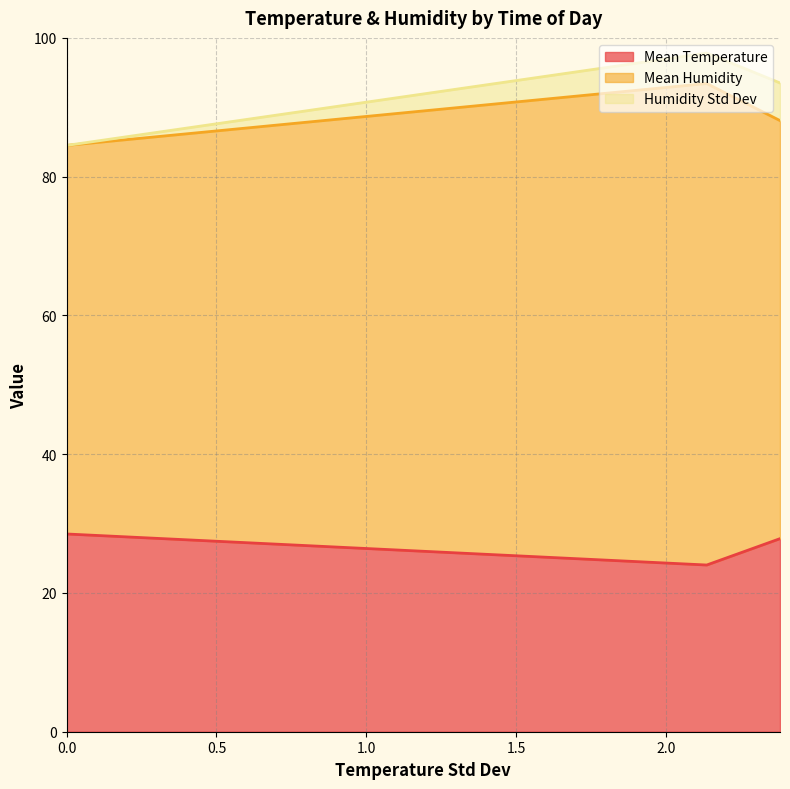

Does the chart have visible grid lines?

Yes